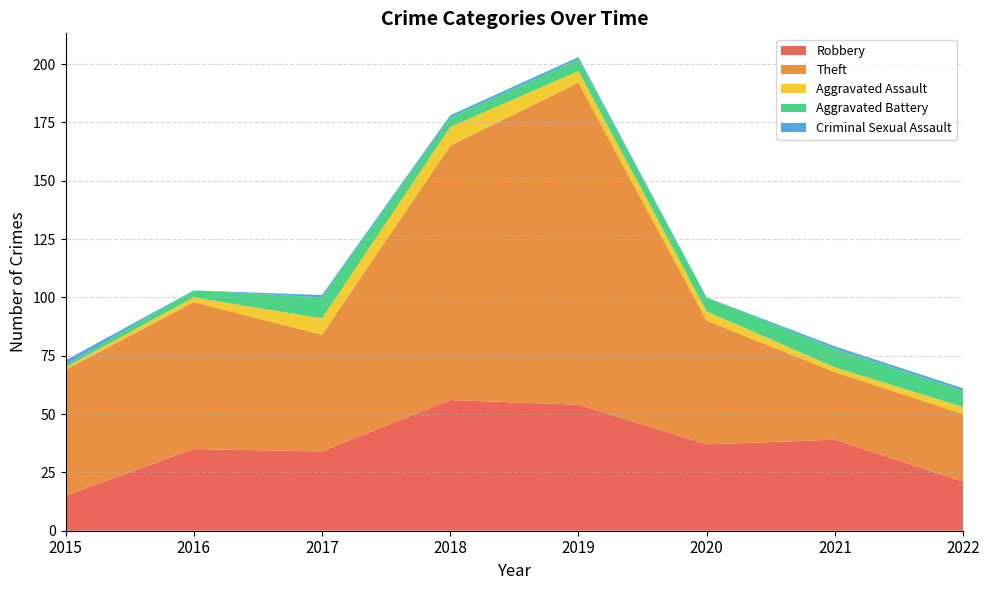

Reading left to right, transcribe all the data shown in this chart.

Robbery: 15	35	34	56	54	37	39	21
Theft: 54	63	50	109	138	53	29	29
Aggravated Assault: 1	2	7	8	5	4	2	3
Aggravated Battery: 1	3	9	4	5	6	8	7
Criminal Sexual Assault: 2	0	1	1	1	0	1	1